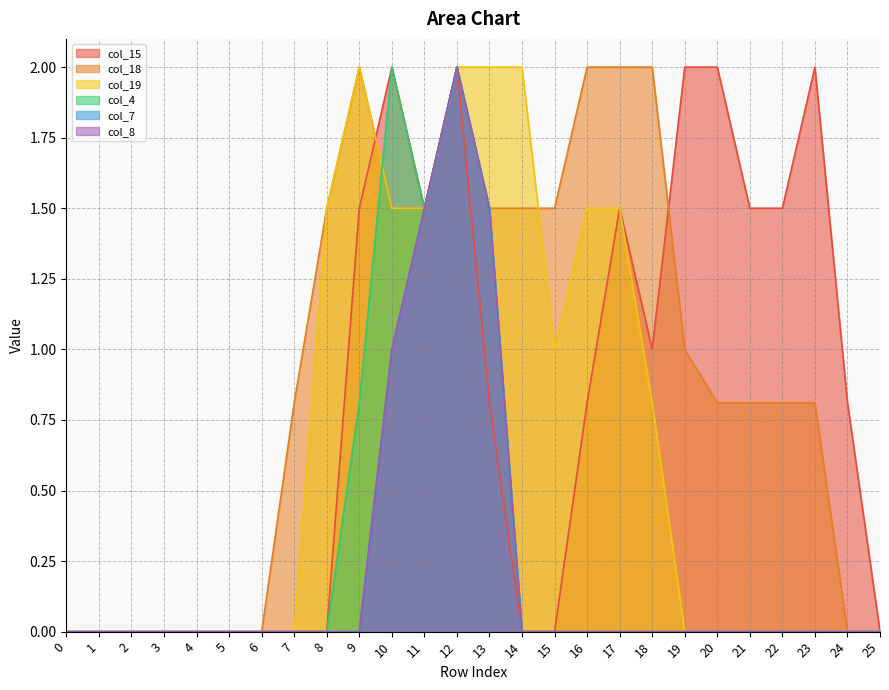

What is the value of the col_15 point at the 24th from the left?

2.0